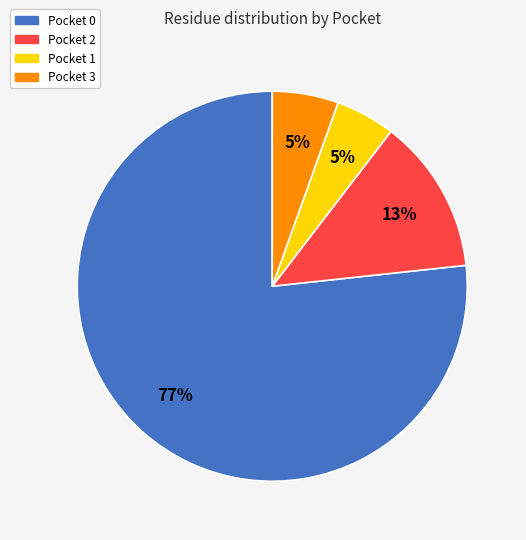

How many segments does this pie chart have?

4